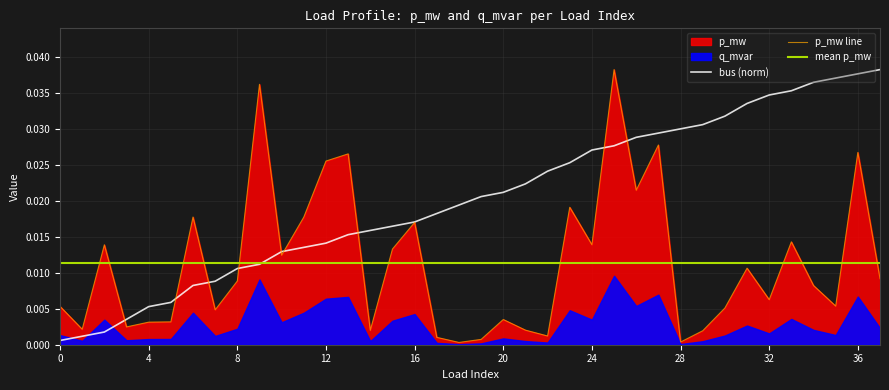

Which series has the widest spread of values?

p_mw